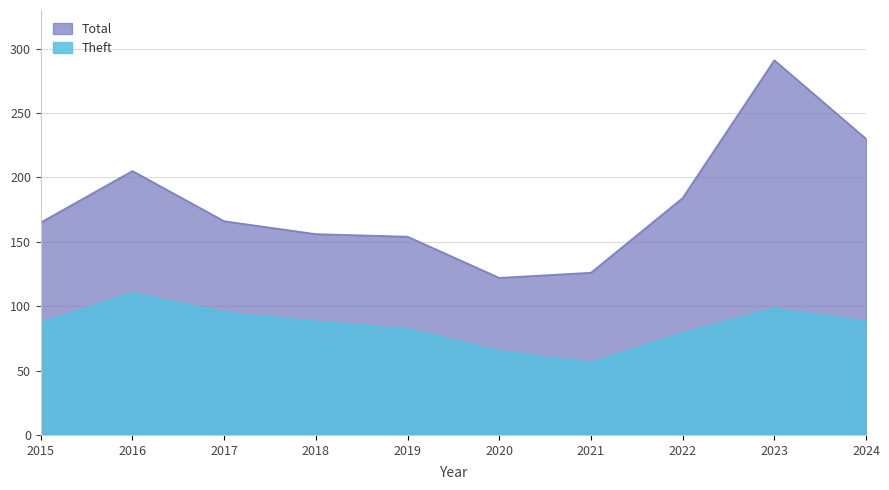

At which label is Total closest to 206?

2016